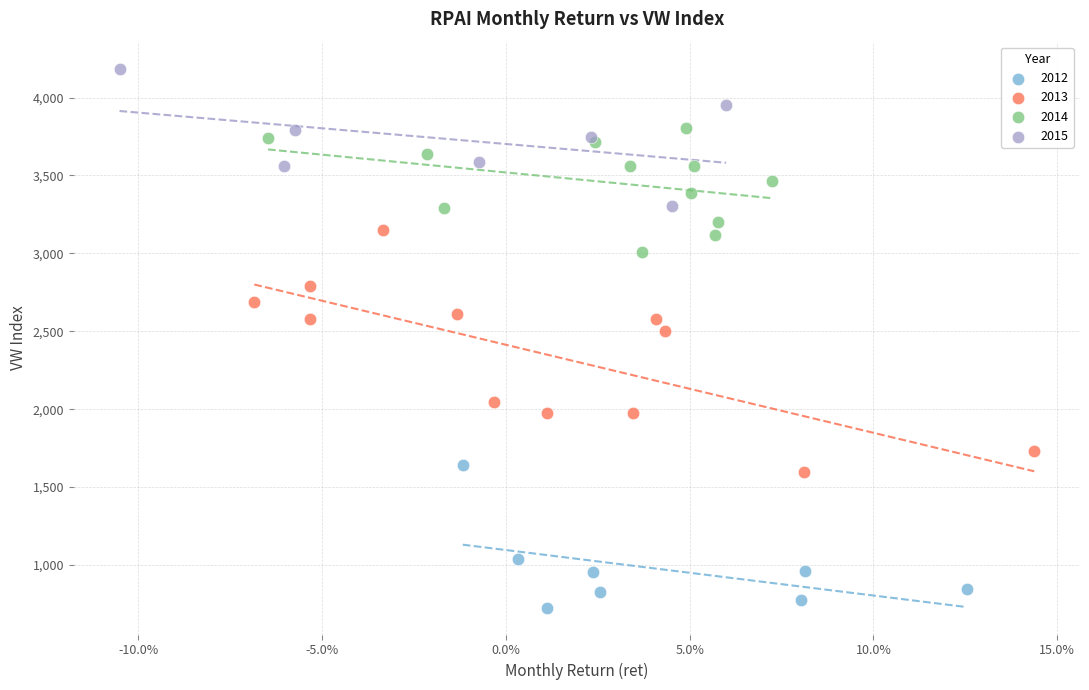

Which series contains the lowest Y value?

2012